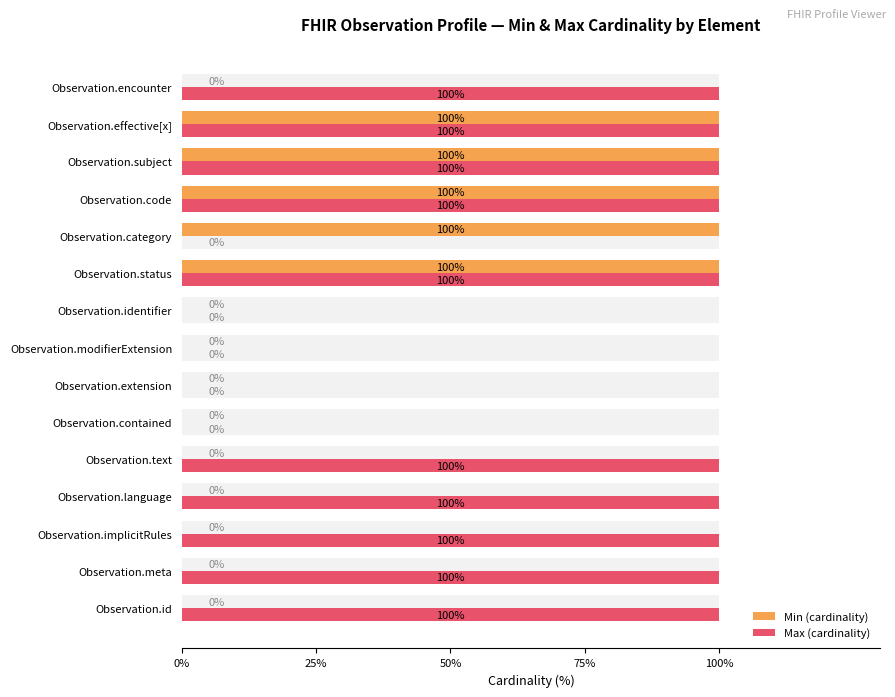

How many groups of bars are there?

15